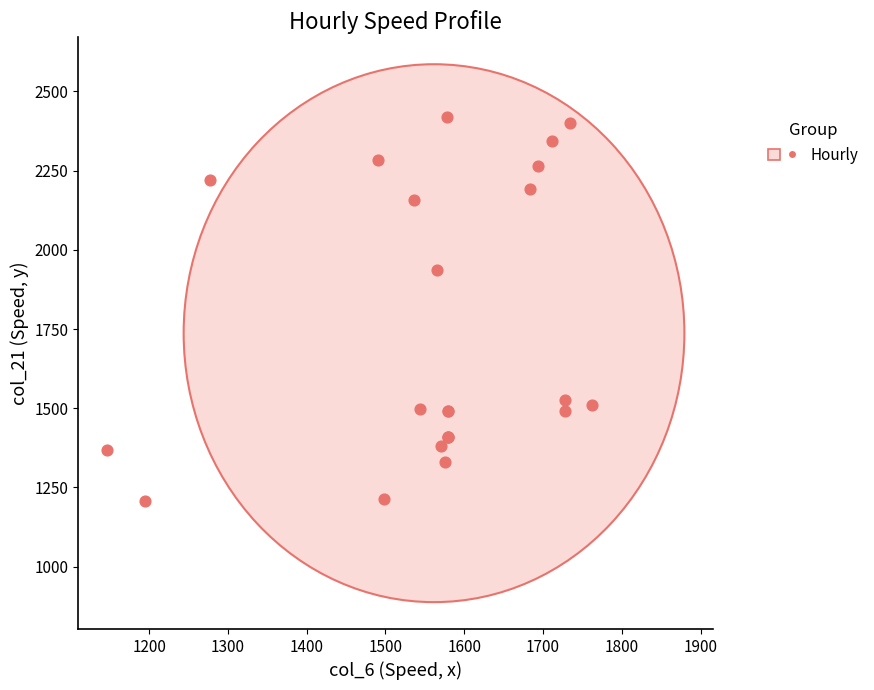

What Y value in the scatter plot is closest to 1812?

1937.4